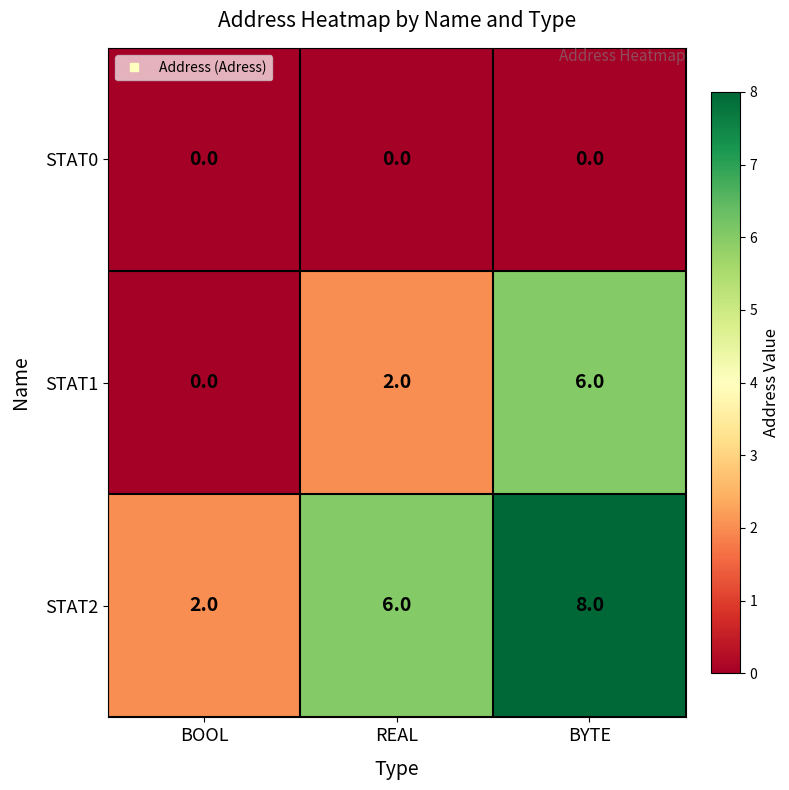

At how many categories does at least one series exceed 4?

2